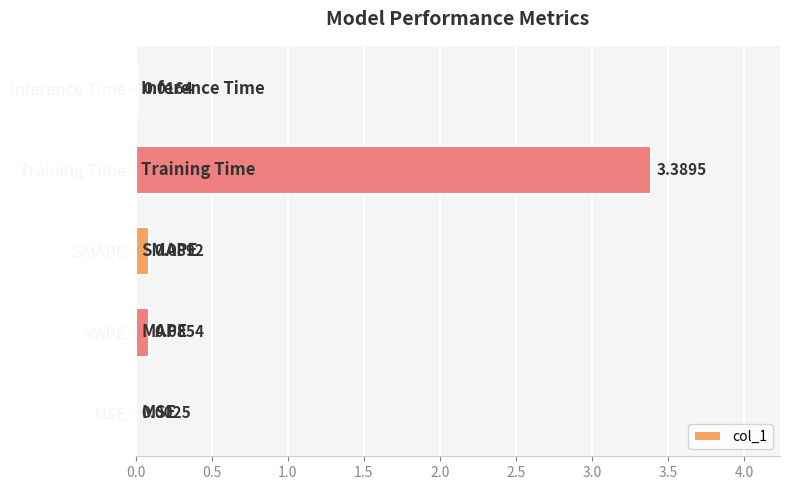

What is the sum of all values?

3.6